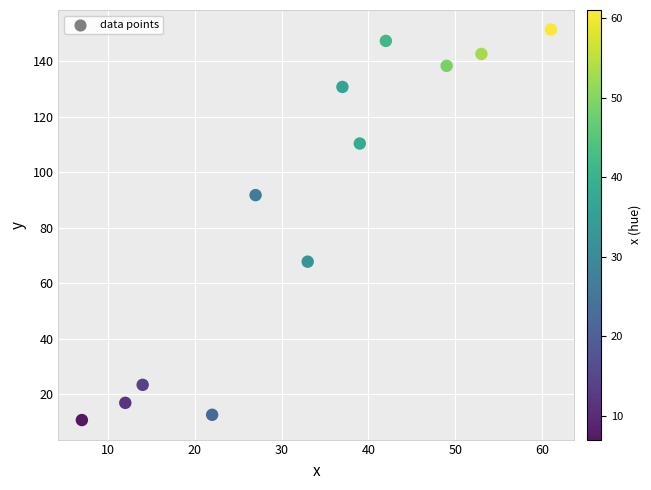

What is the range of X values (max minus min)?

54.0